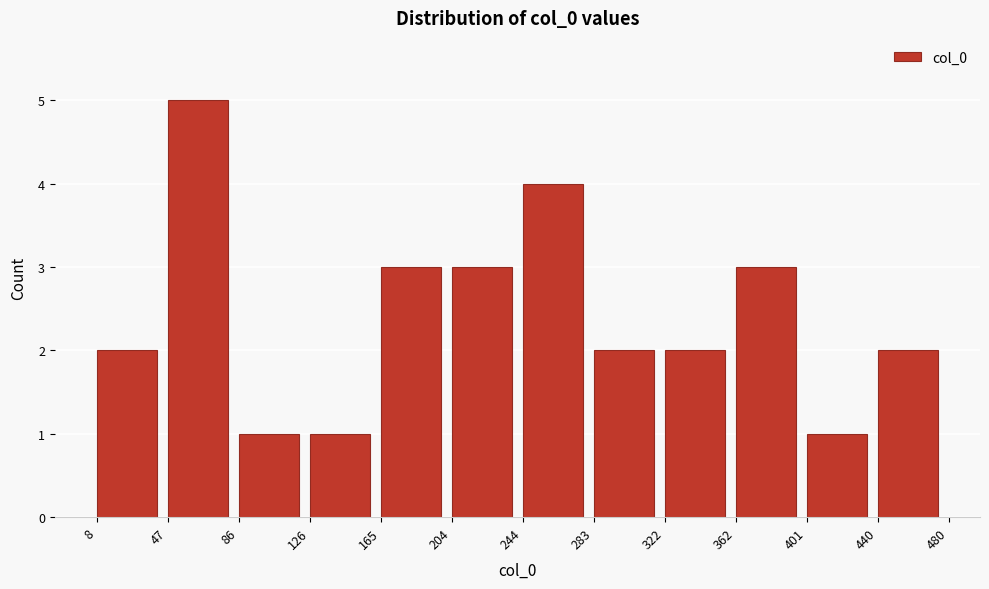

Reading left to right, transcribe this chart: for each bar, give the range it covers on the x-axis and its height. The values are not printed on the chart, so give them approximately, as read against the axis.

8 to 47: 2
47 to 86: 5
86 to 126: 1
126 to 165: 1
165 to 204: 3
204 to 244: 3
244 to 283: 4
283 to 322: 2
322 to 362: 2
362 to 401: 3
401 to 440: 1
440 to 480: 2